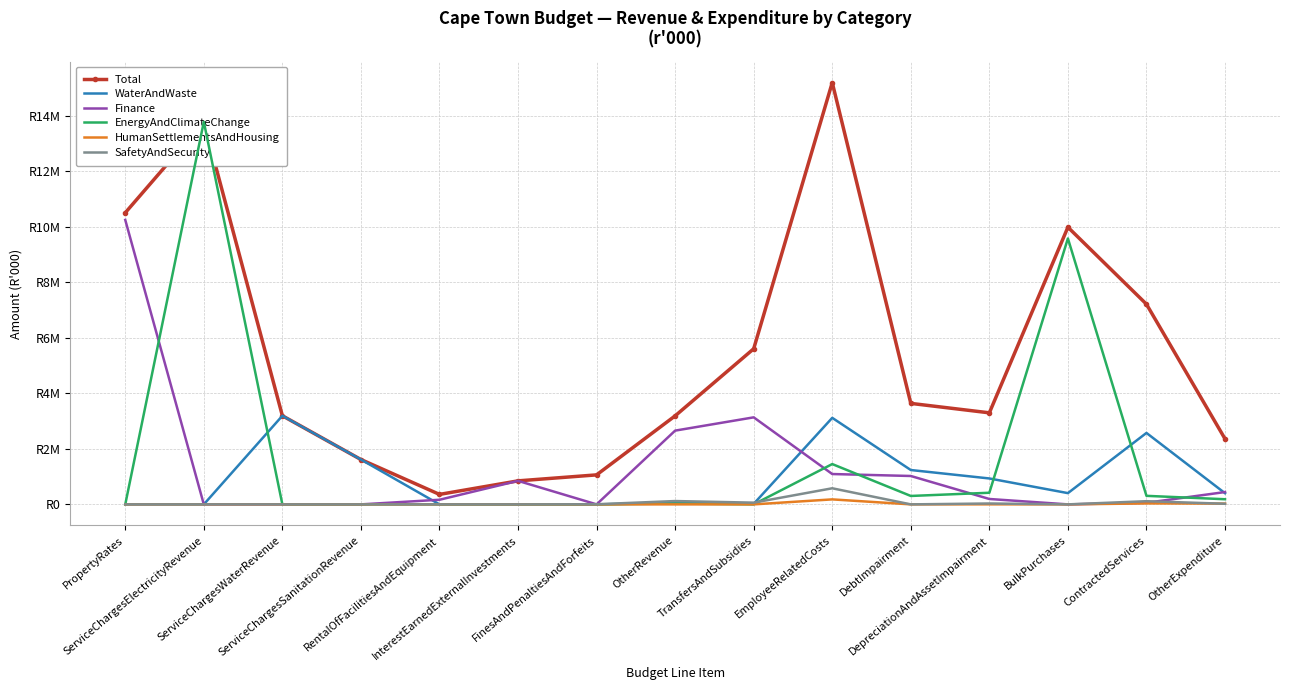

What is the difference between the second highest and second lowest values in the Total series?

12941799